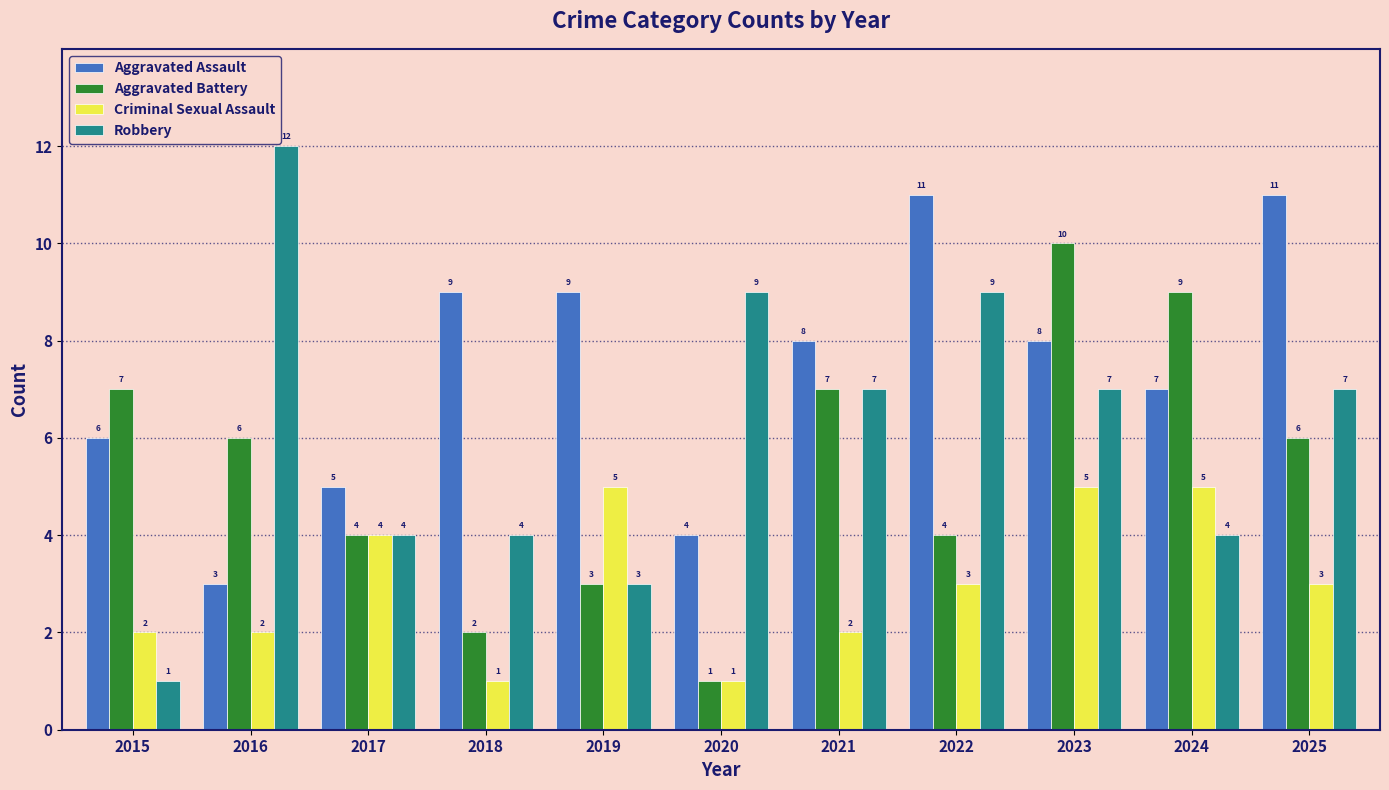

Which series has the largest total across all categories?

Aggravated Assault